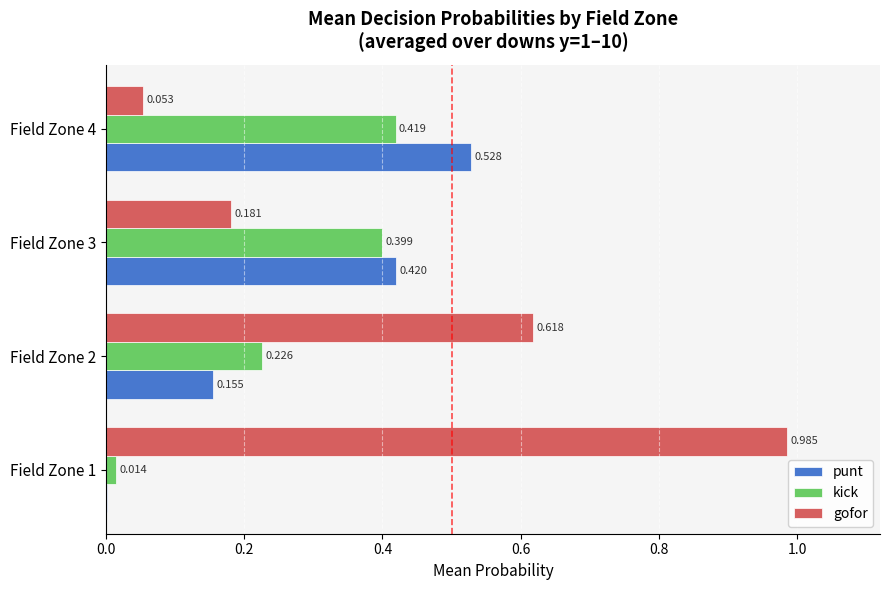

Which series changed the most between Field Zone 1 and Field Zone 4?

gofor